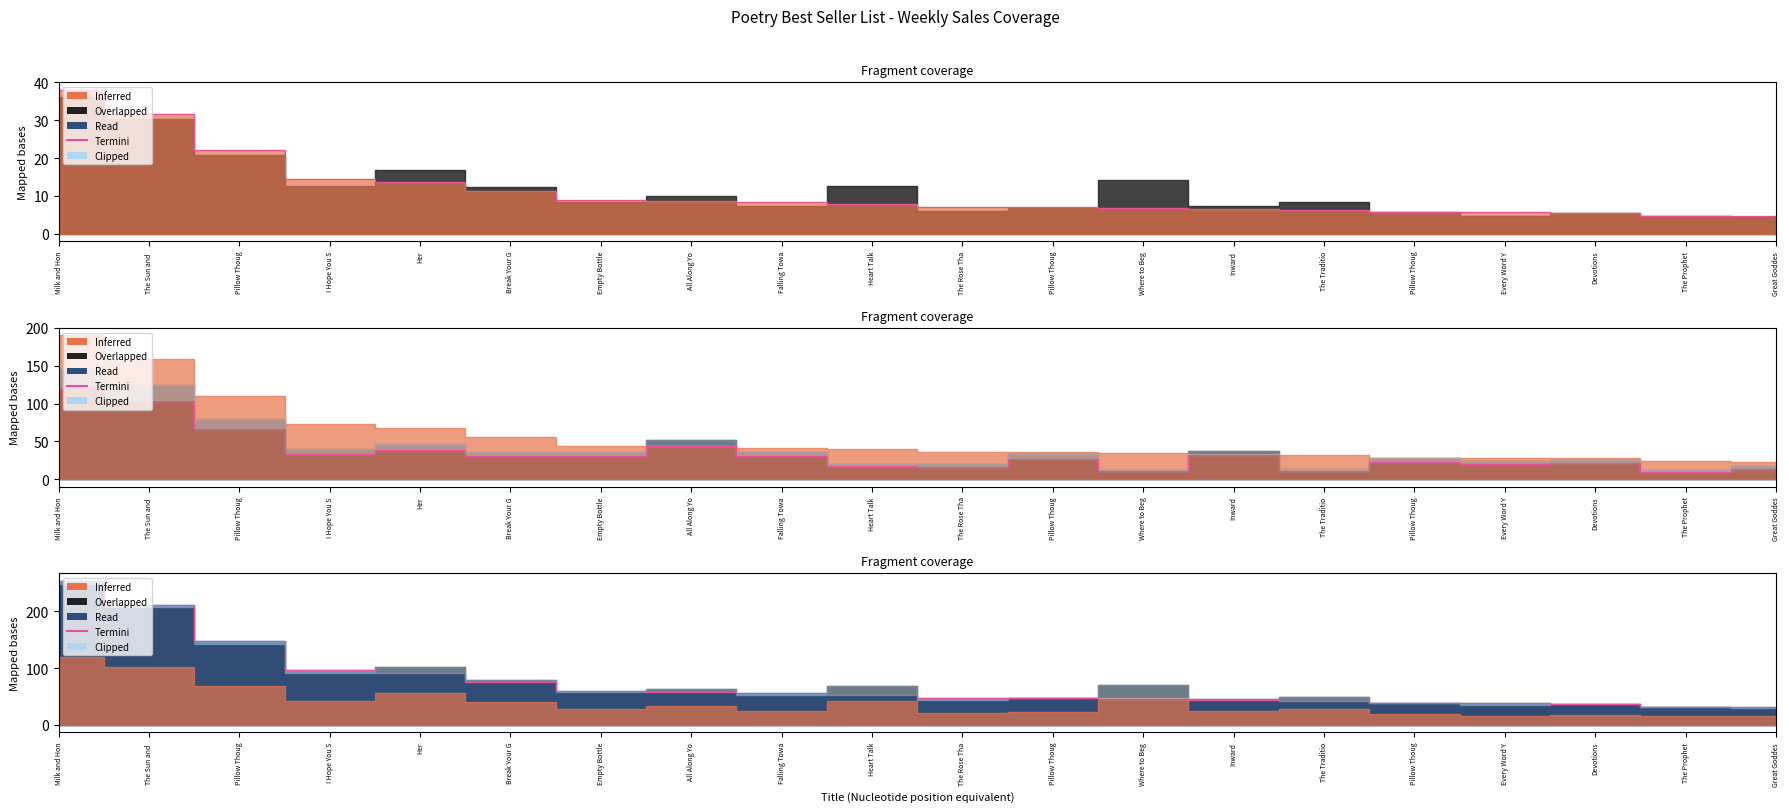

List the labels in order of value, largest first.

Milk and Hon, The Sun and , Pillow Thoug, I Hope You S, Her, Break Your G, Empty Bottle, All Along Yo, Falling Towa, Heart Talk, The Rose Tha, Pillow Thoug, Where to Beg, Inward, The Traditio, Pillow Thoug, Every Word Y, Devotions, The Prophet, Great Goddes